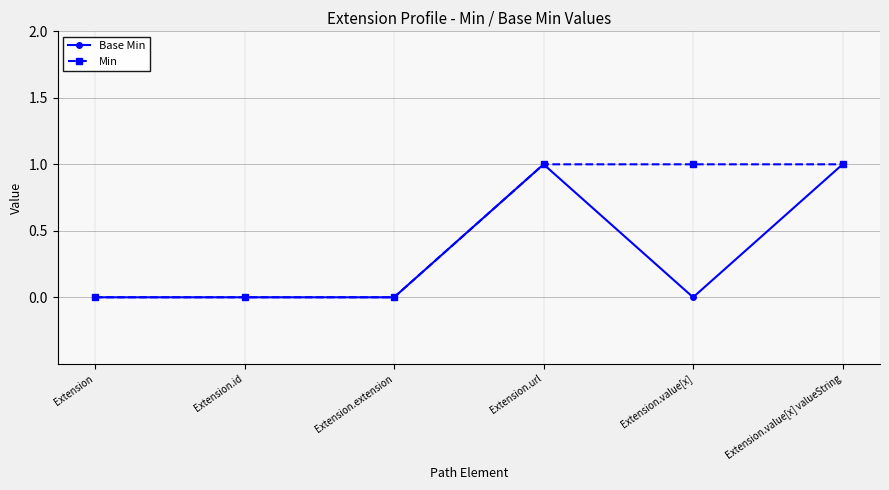

Reading left to right, transcribe all the data shown in this chart.

Base Min: 0	0	0	1	0	1
Min: 0	0	0	1	1	1